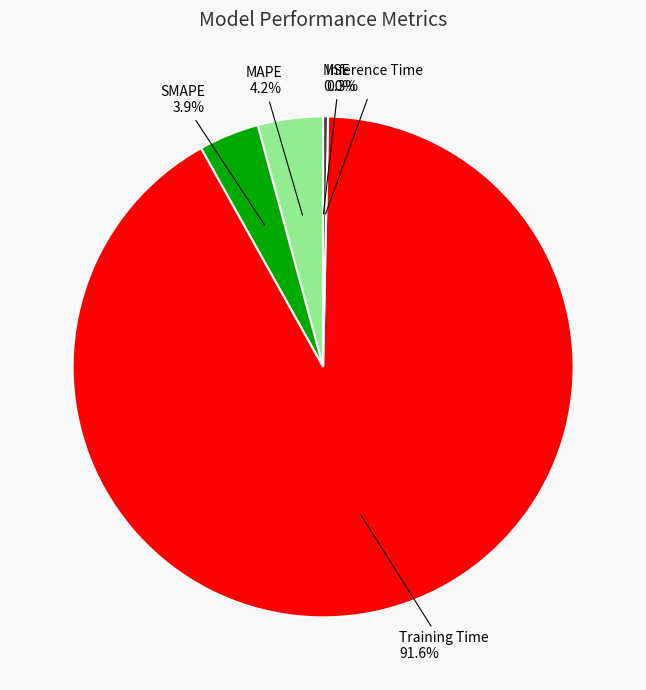

What percentage do Training Time and SMAPE together represent?

95.5%